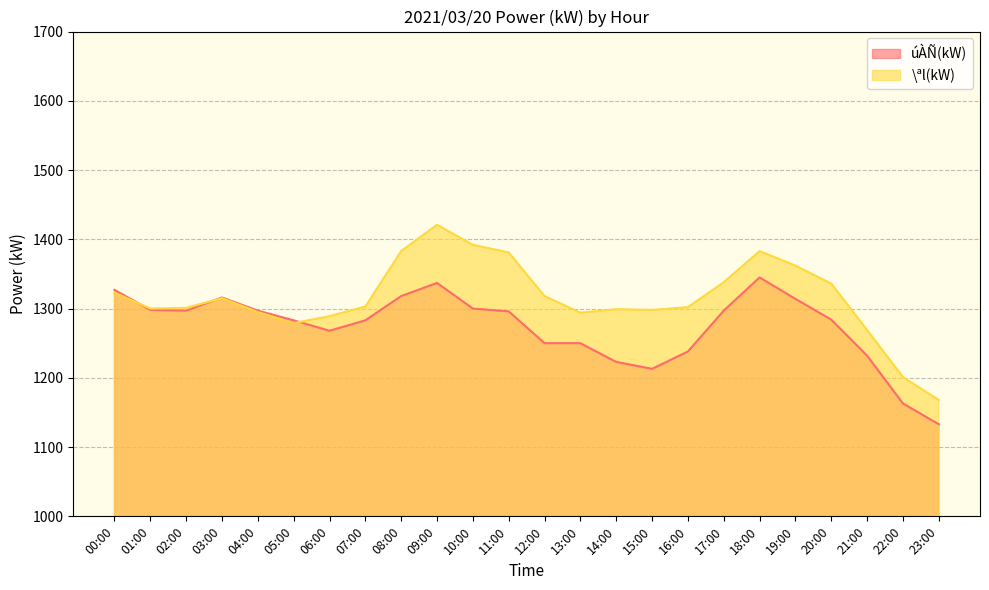

List the series in order of their peak value, lowest first.

úÀÑ(kW), \ªl(kW)